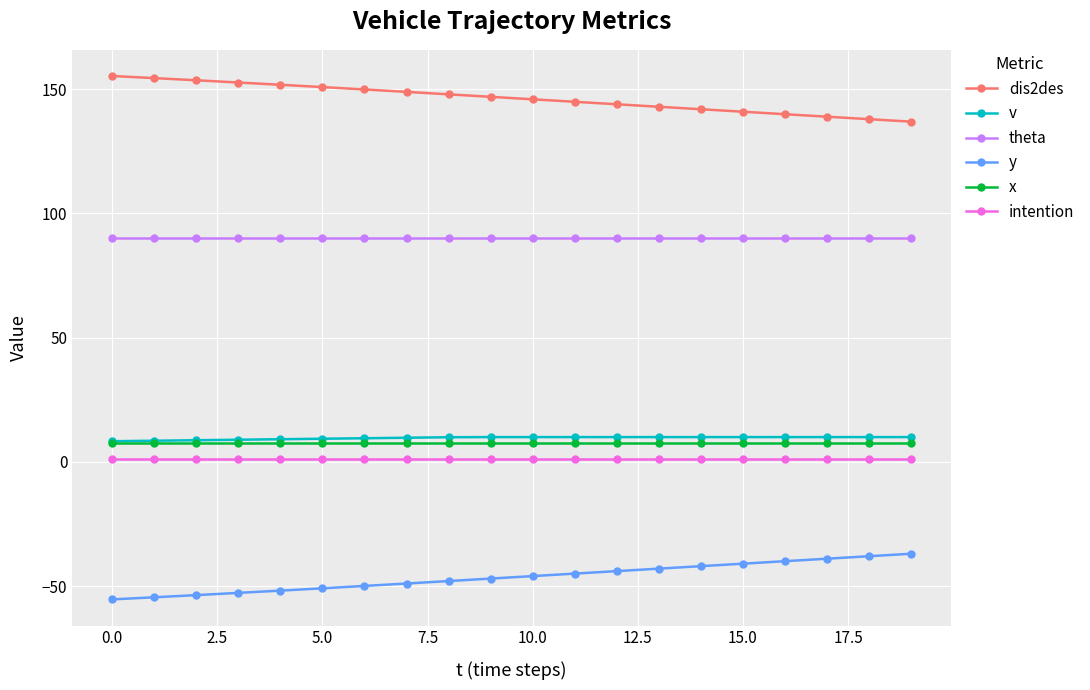

True or false: dis2des and y intersect in this chart.

False